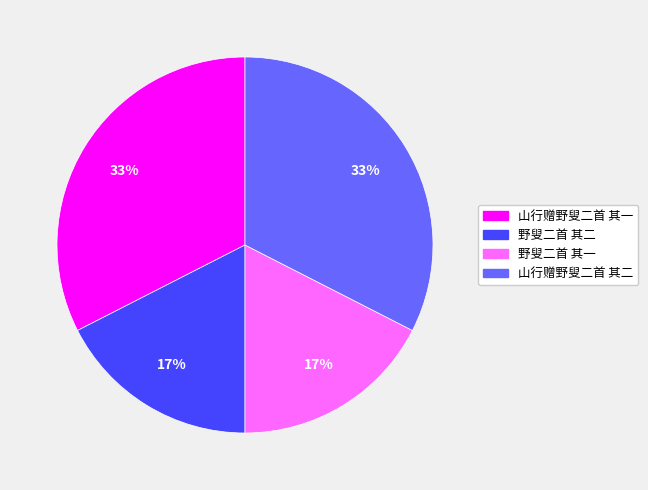

To the nearest percent, what is the average slice percentage?

25%